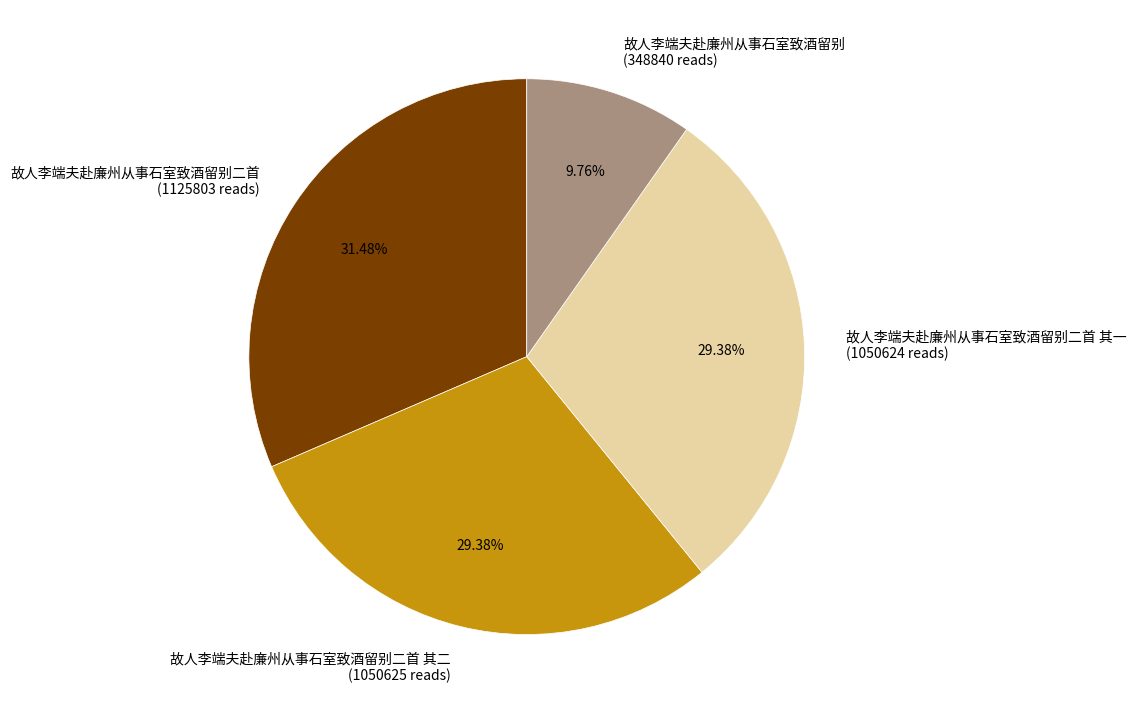

Is there any slice that represents more than half of the pie?

No